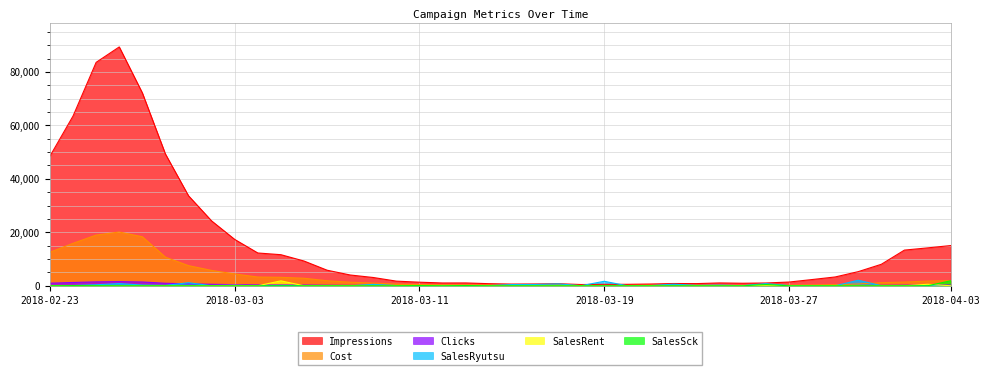

What is the sum of all SalesSck values?

2578